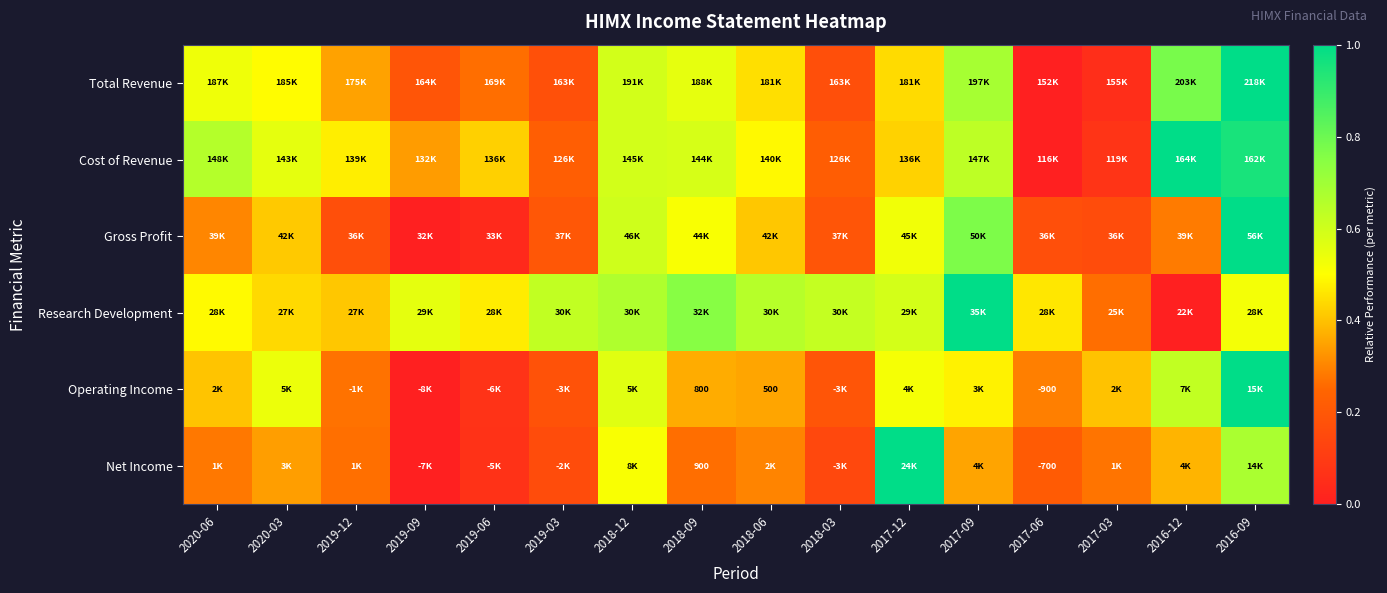

True or false: Total Revenue has a value of 0.1 at 2017-03.

True